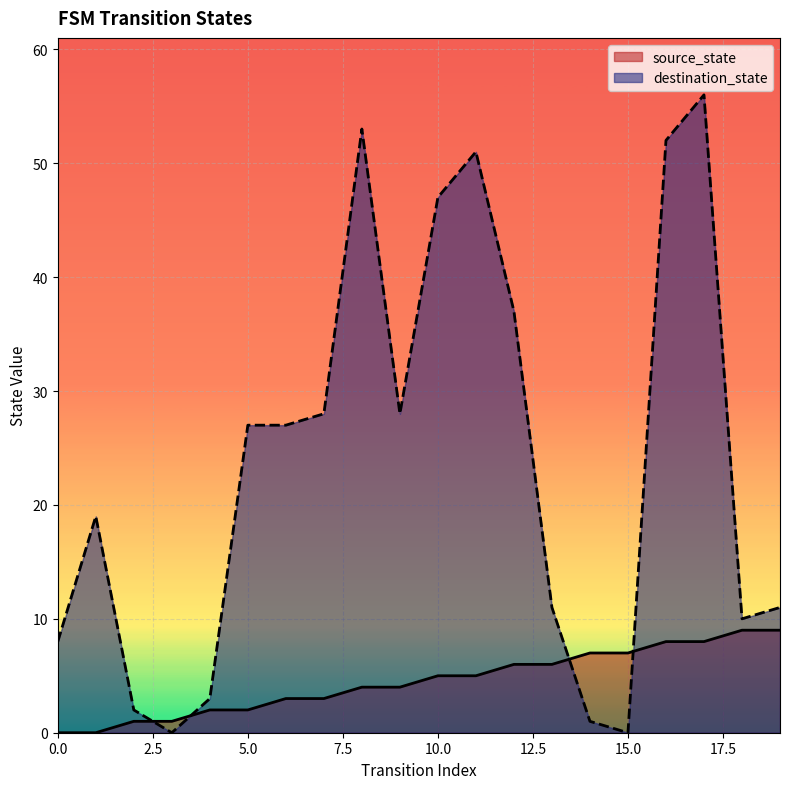

At which label does source_state first exceed 5?

12